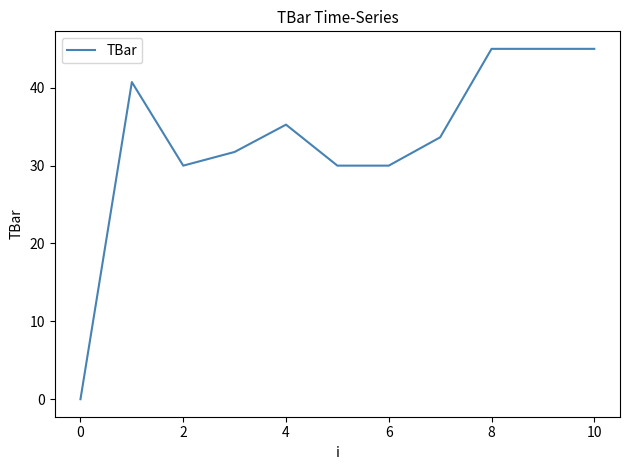

Does the chart have visible grid lines?

No